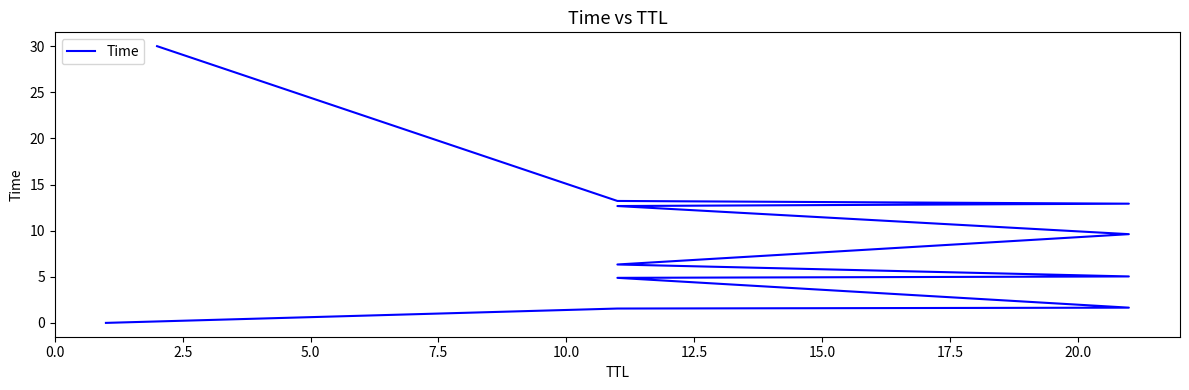

Which has a higher value, 7.5 or 17.5?

17.5